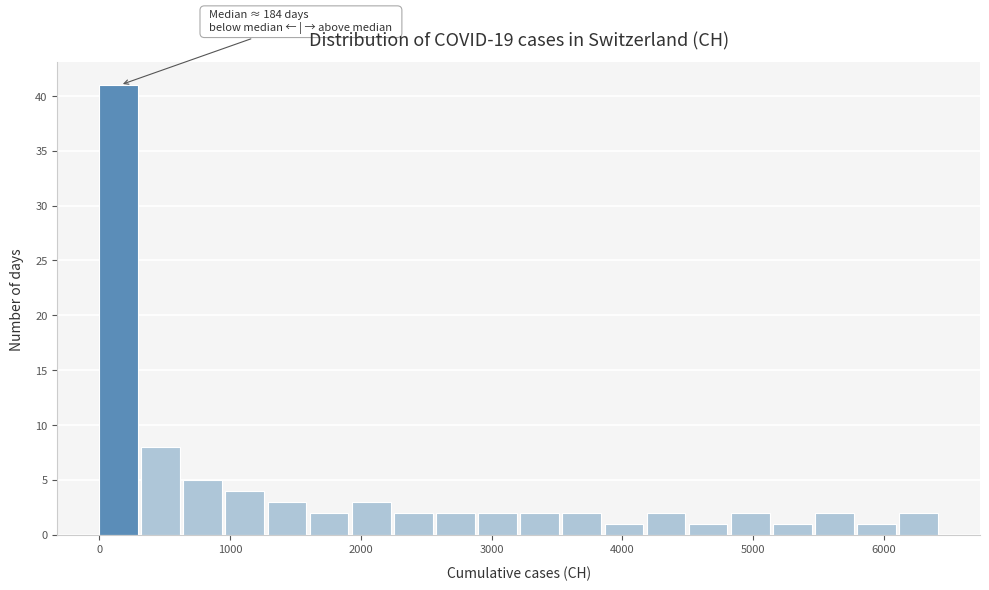

Read against the x-axis, roughly where is the centre of the tallest bar?

100